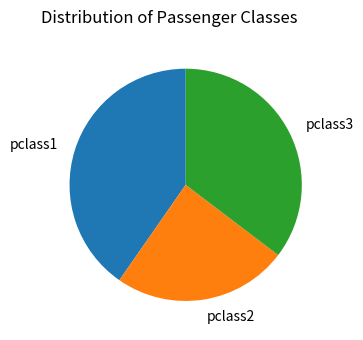

True or false: pclass3 accounts for 50% of the total.

False